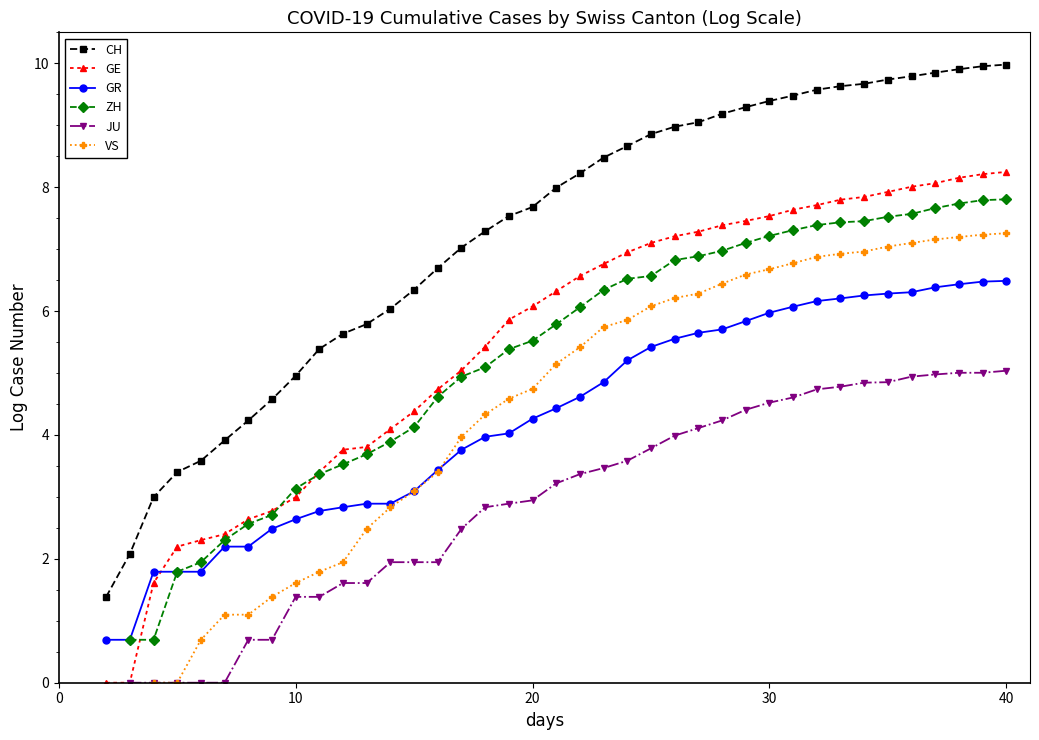

True or false: GR and ZH intersect in this chart.

False